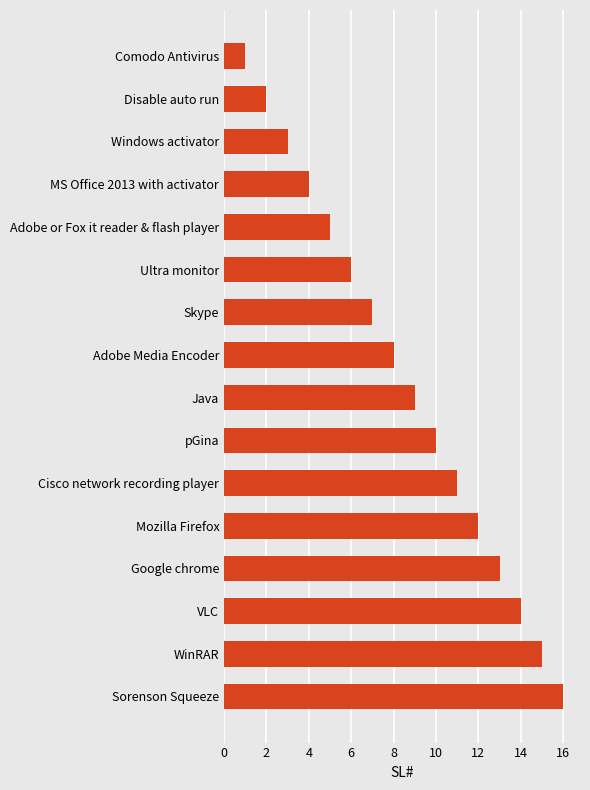

Between Mozilla Firefox and Cisco network recording player, which is larger?

Mozilla Firefox